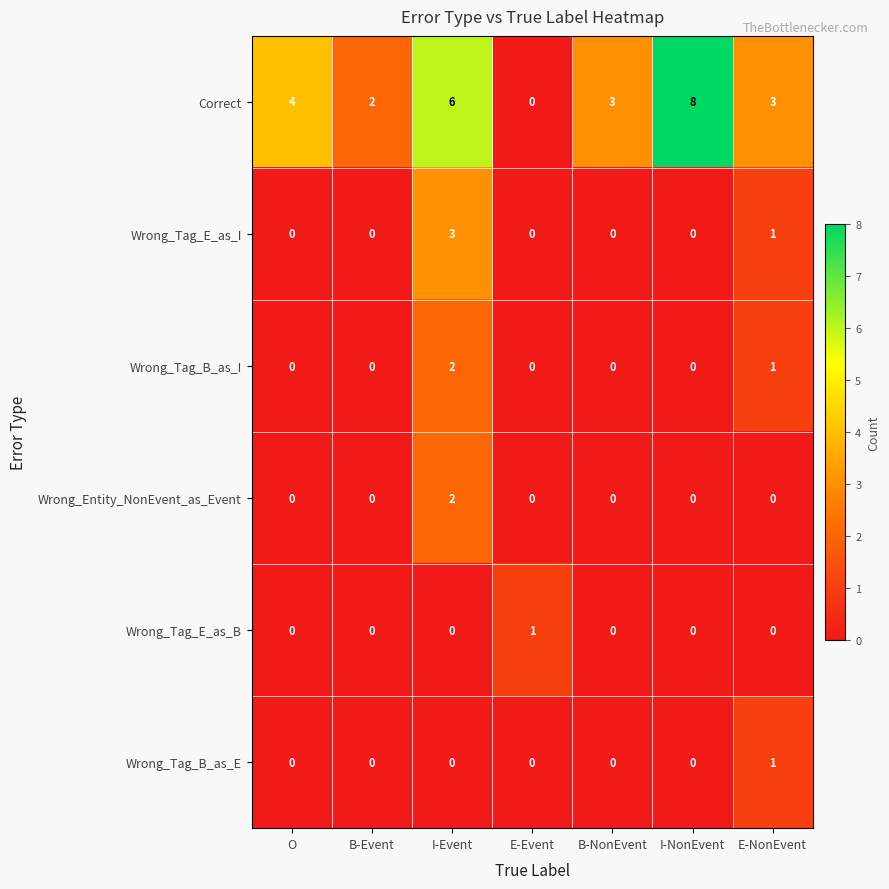

What is the total value across all series at B-NonEvent?

3